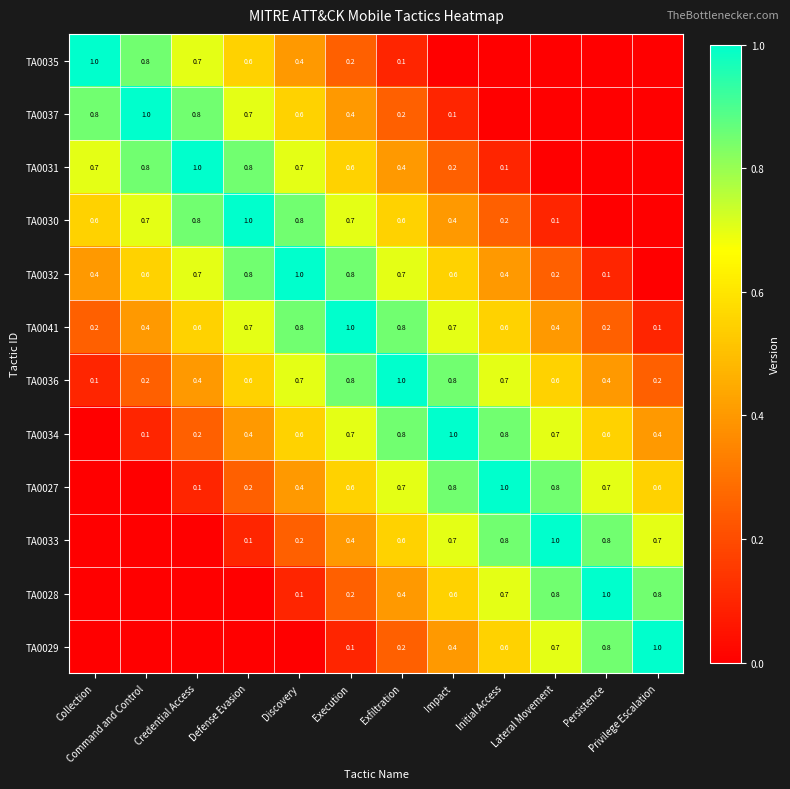

The value of TA0029 at Persistence is 0.8. True or false?

True